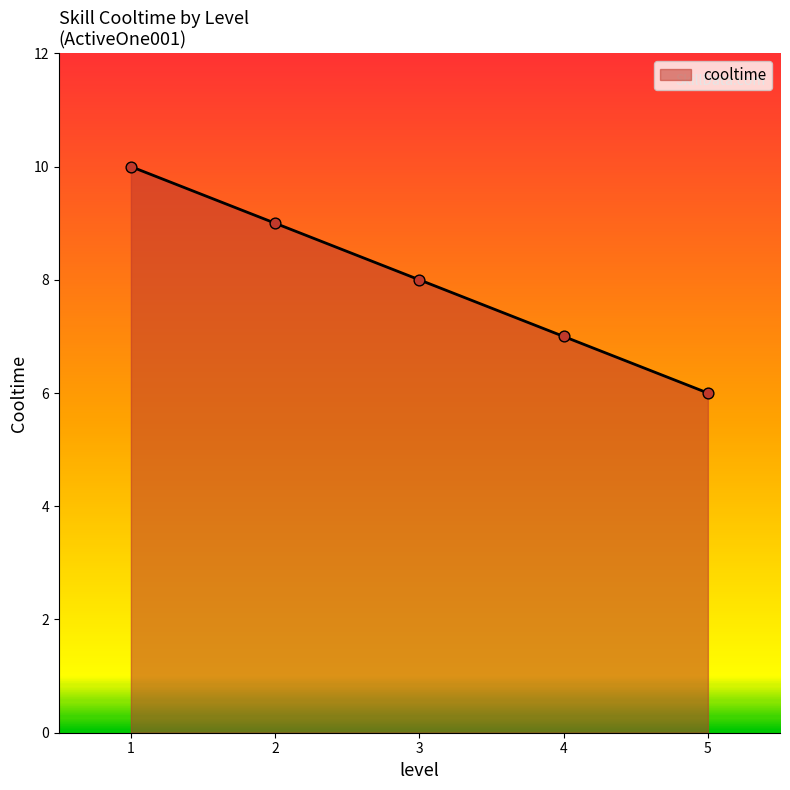

What is the change in value from 1 to 5?

-4